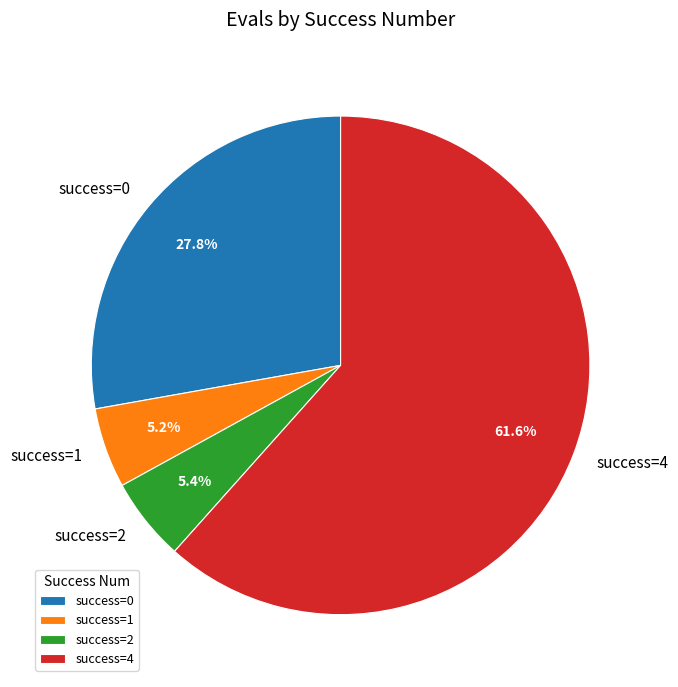

Does any single category account for the majority?

Yes